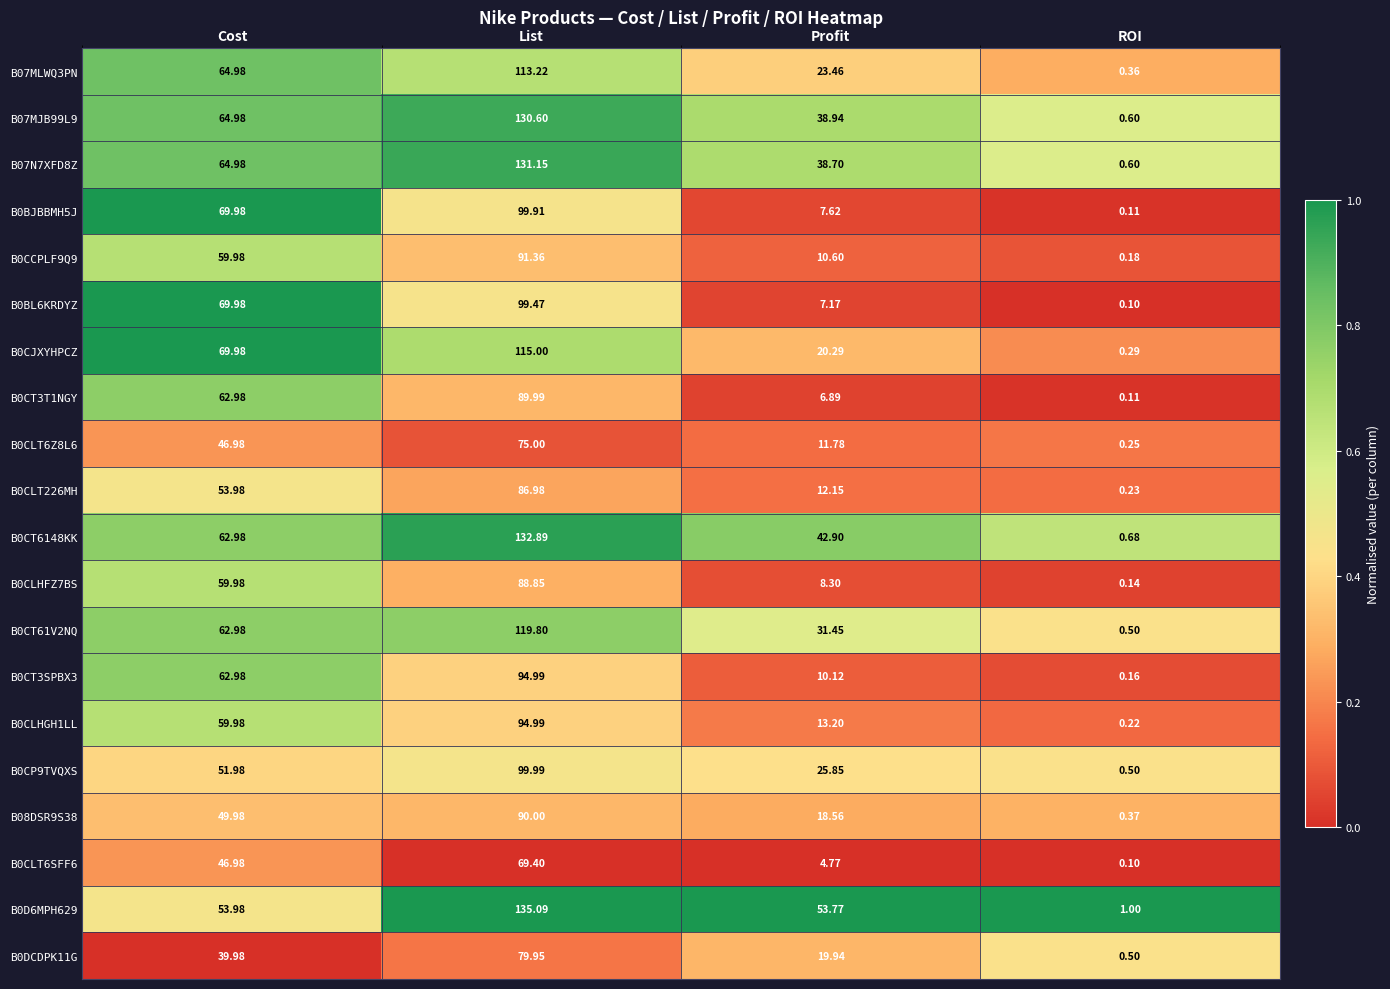

Where is B0CT3SPBX3 nearest to the value 47?

Cost